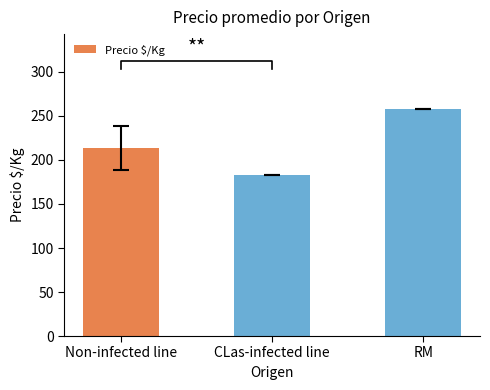

Which has a higher value, CLas-infected line or RM?

RM